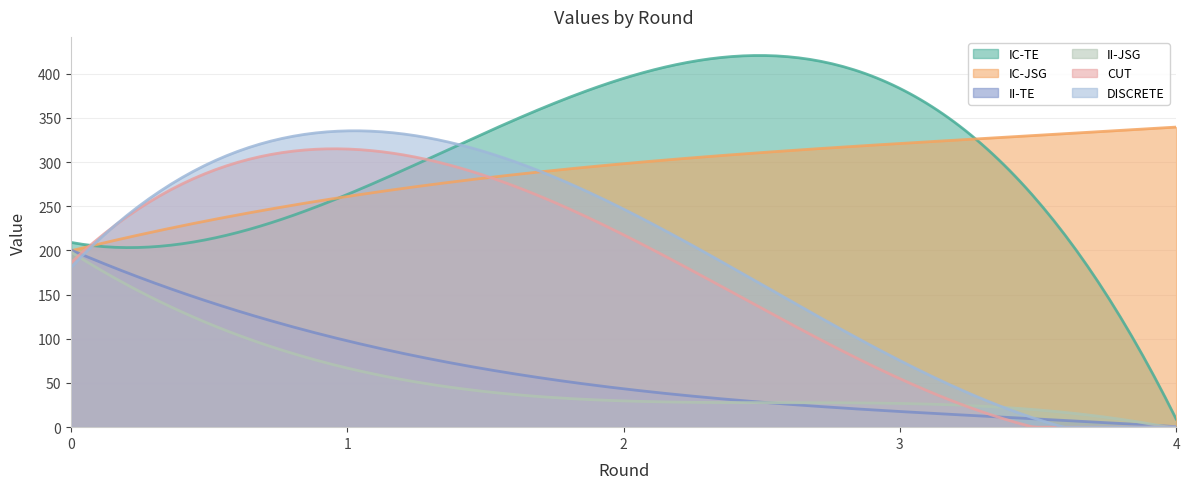

What is the lowest value of the IC-JSG series?

199.7